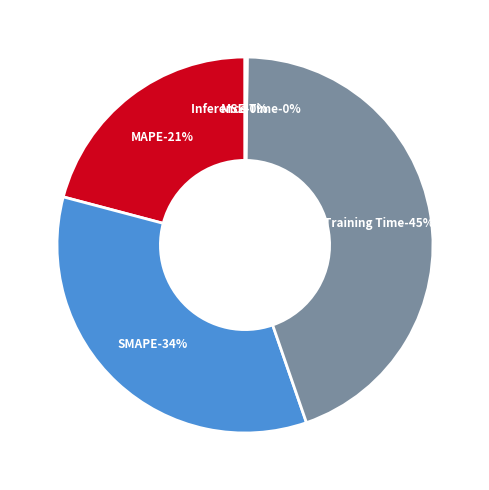

Is there any slice that represents more than half of the pie?

No